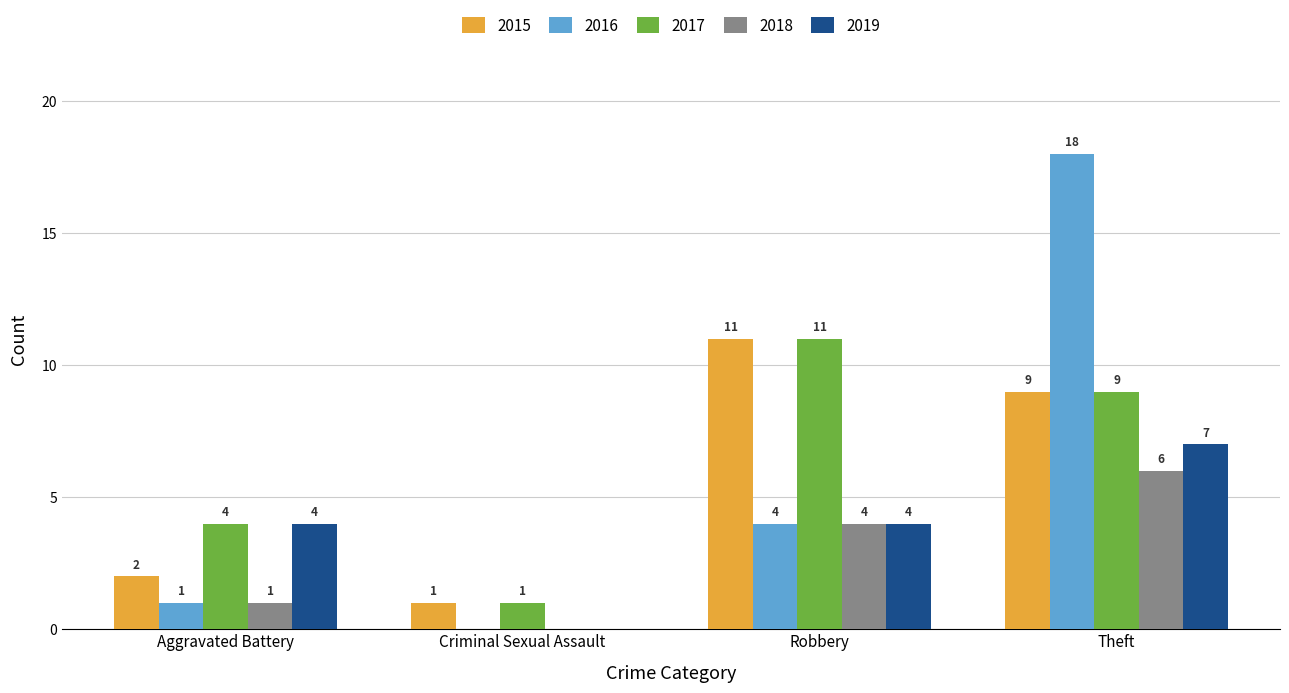

Between Robbery and Theft, which series saw the biggest shift?

2016